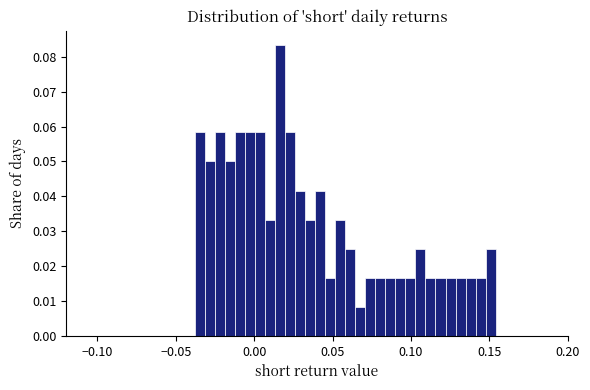

Read against the x-axis, roughly where is the centre of the tallest bar?

0.015